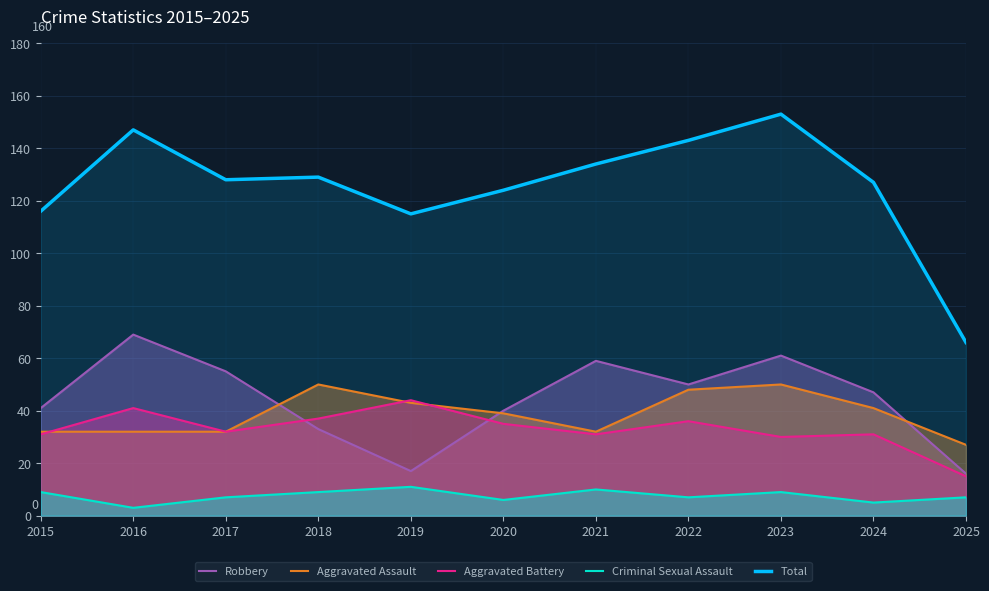

What are all the series names shown in the legend?

Robbery, Aggravated Assault, Aggravated Battery, Criminal Sexual Assault, Total